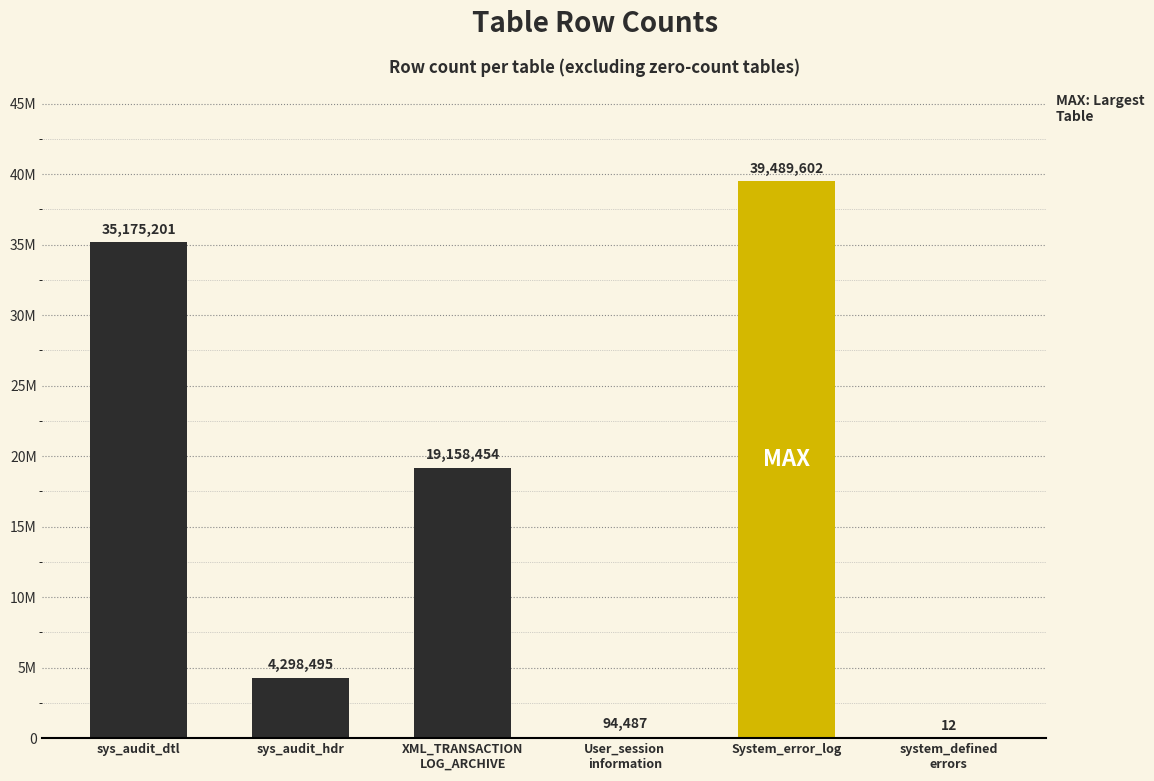

Reading left to right, what are all the values shown in this chart?

sys_audit_dtl=35175201	sys_audit_hdr=4298495	XML_TRANSACTION
LOG_ARCHIVE=19158454	User_session
information=94487	System_error_log=39489602	system_defined
errors=12